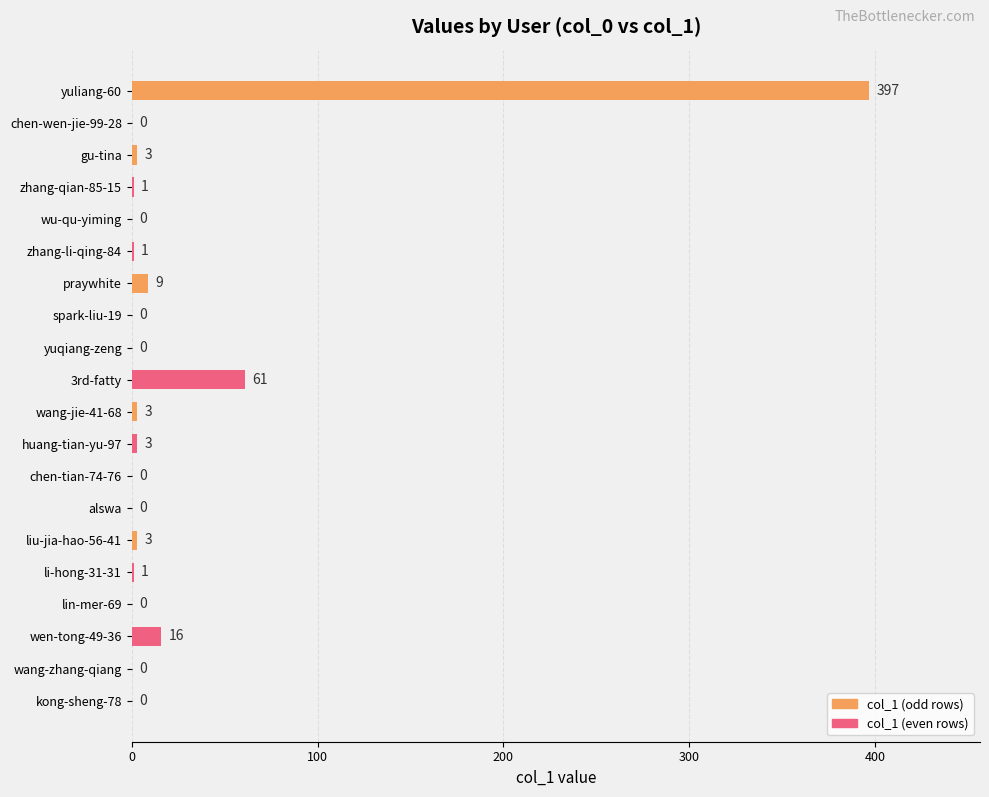

True or false: the data shows -195 at kong-sheng-78.

False